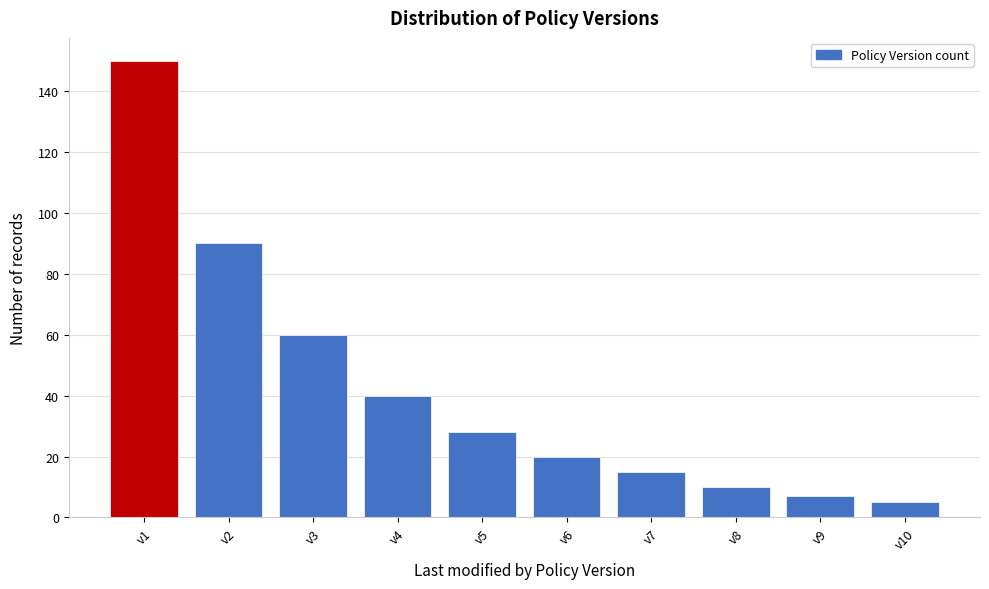

Reading left to right, extract all data points from this chart.

150	90	60	40	28	20	15	10	7	5